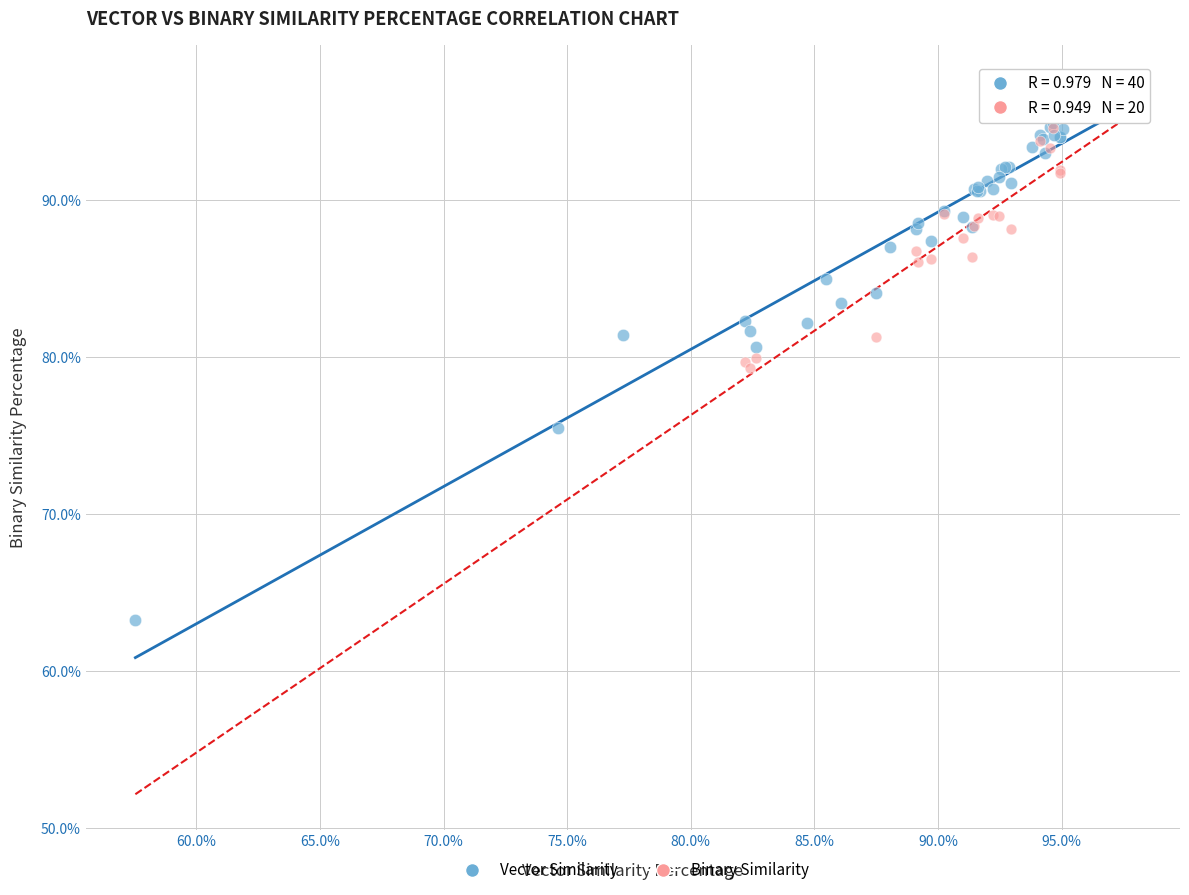

Which series contains the highest Y value?

Vector Similarity